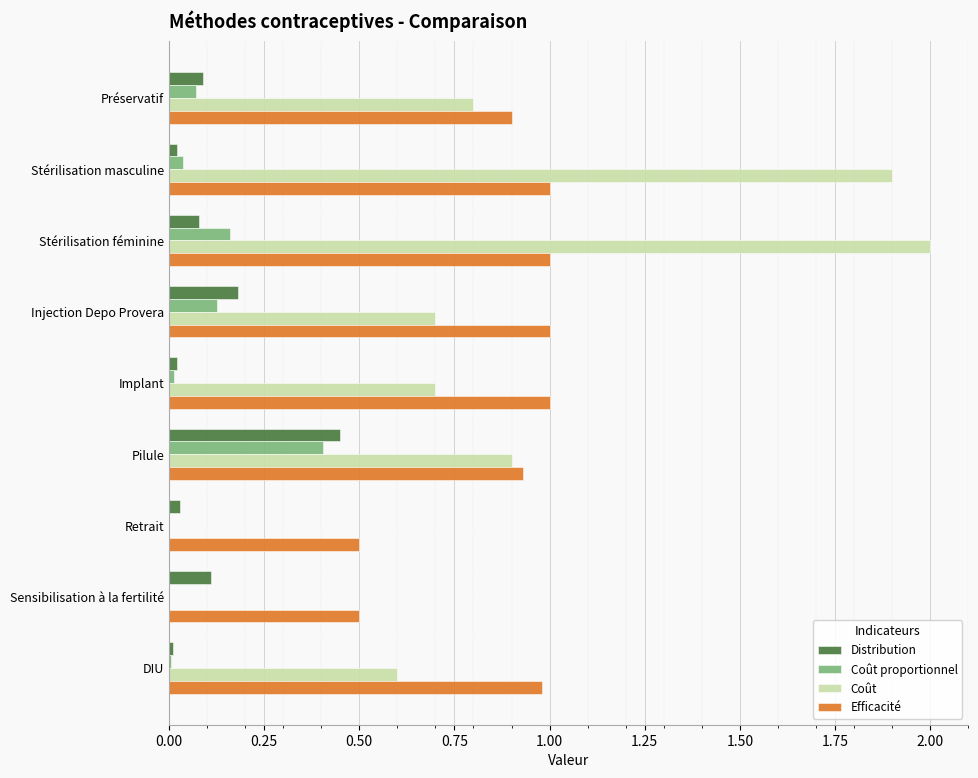

Is the value of Efficacité at Sensibilisation à la fertilité greater than the value of Coût at Implant?

No